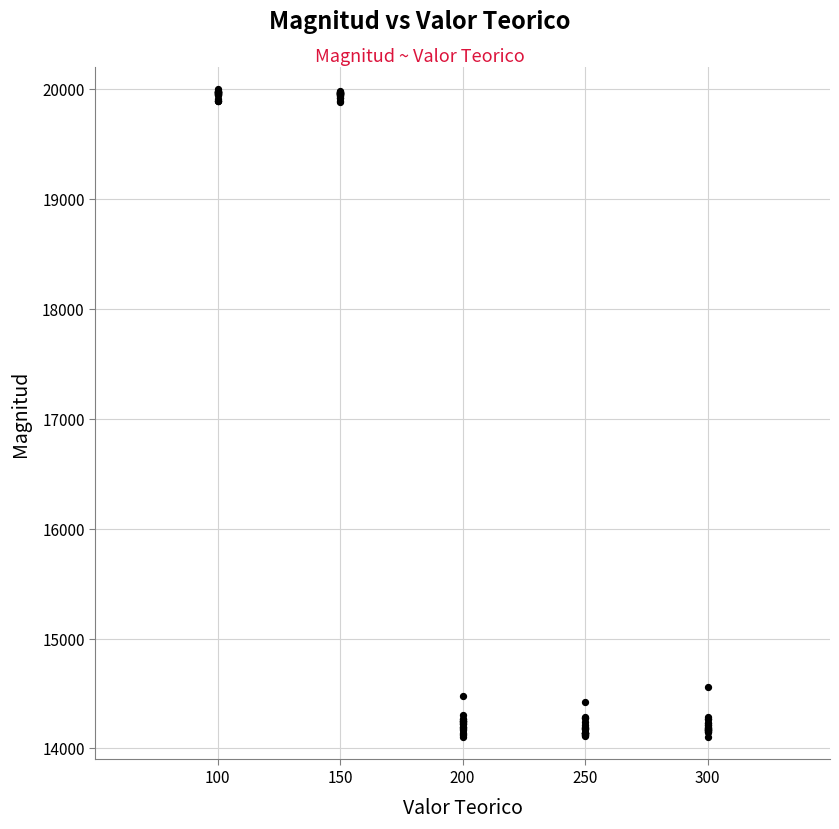

What Y value in the scatter plot is closest to 17050?

14561